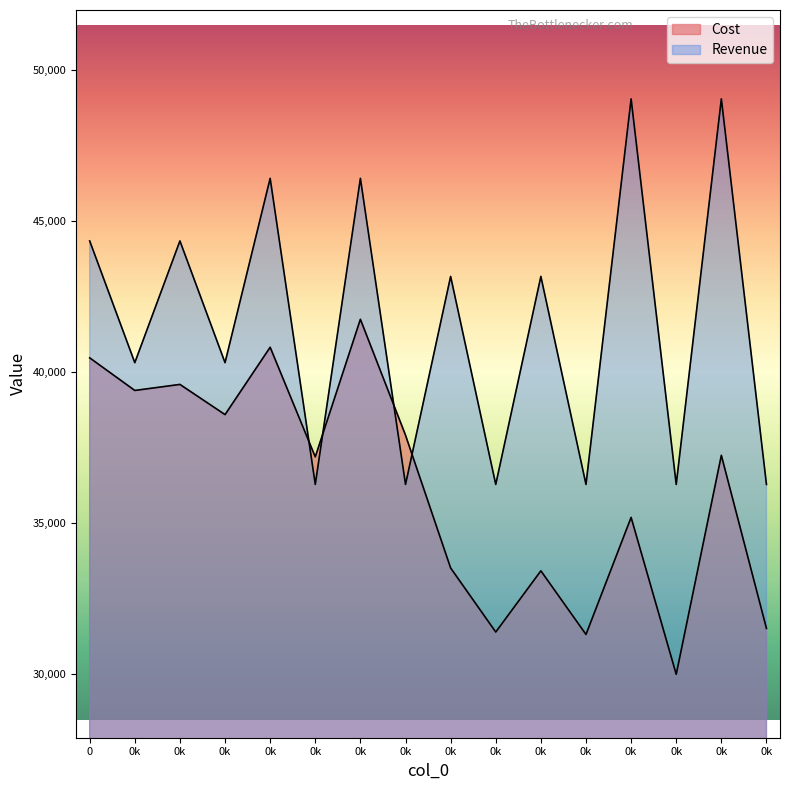

Which series has the largest total across all categories?

Revenue